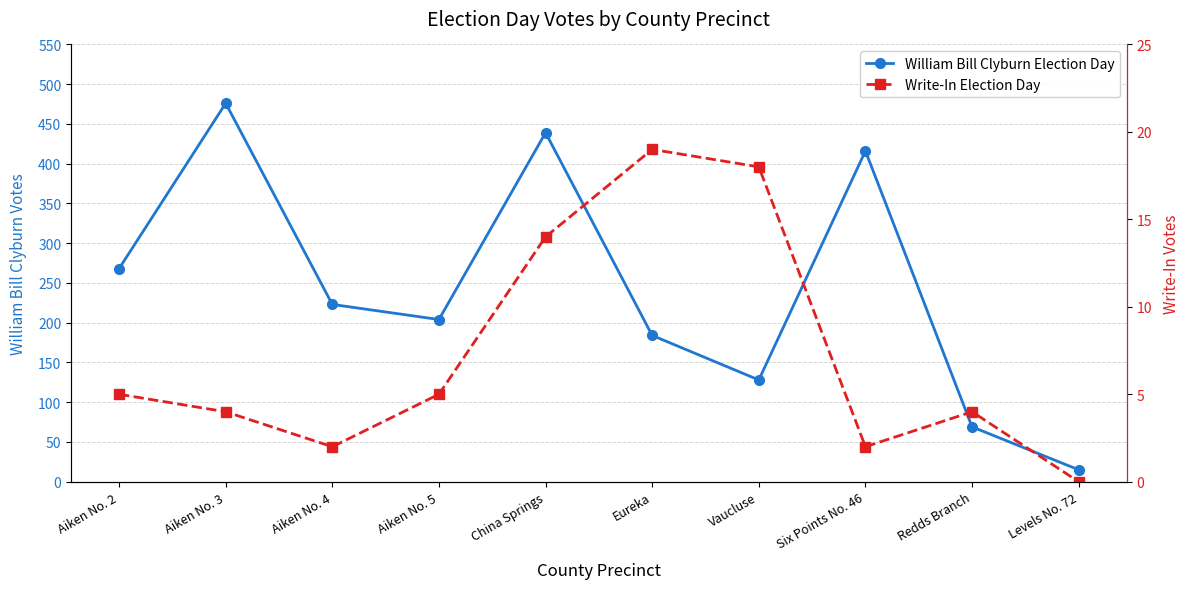

Where is the first local minimum for Write-In Election Day?

Aiken No. 4